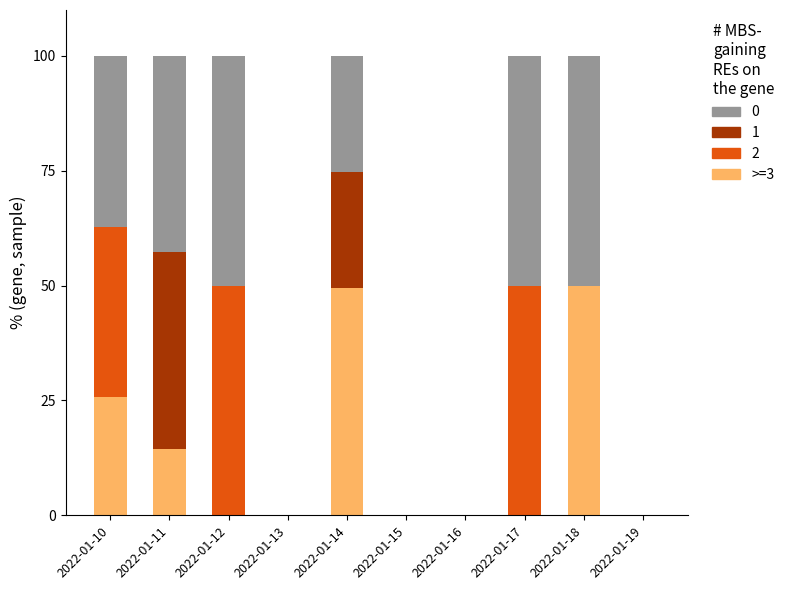

What is the maximum value for >=3?

50.0